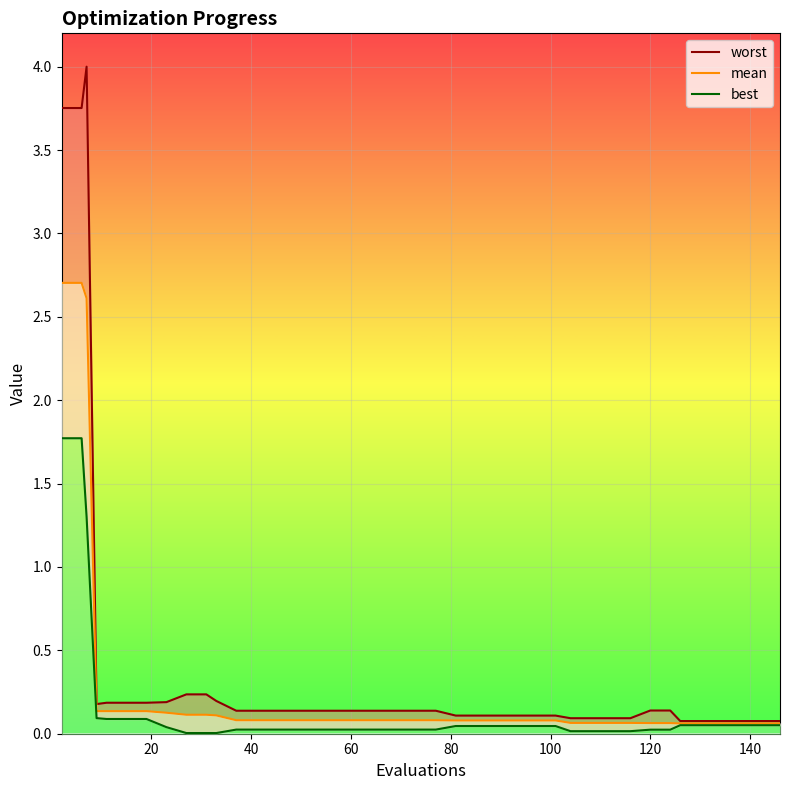

What is the value of the worst point at the 21st from the left?

0.1